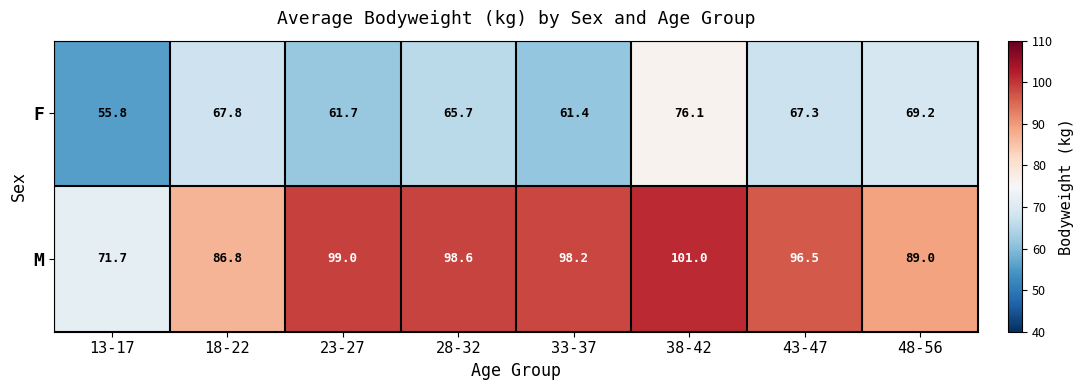

Which series changed the most between 18-22 and 43-47?

M